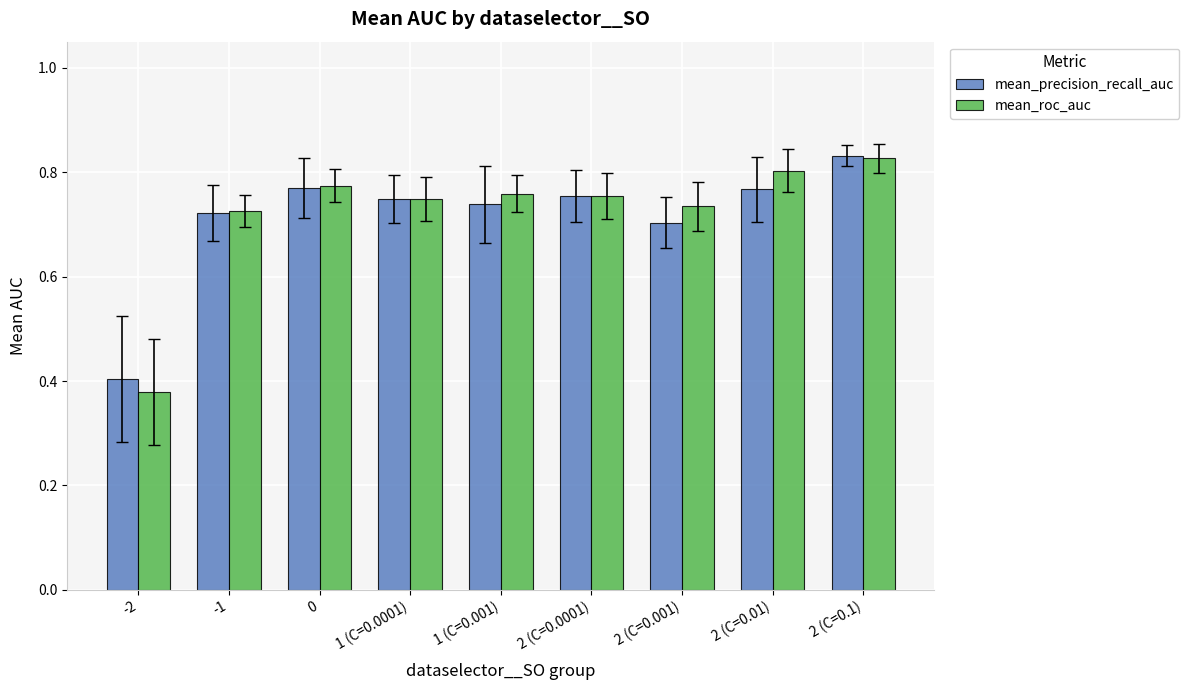

The mean_precision_recall_auc series shows 0.7 at 1 (C=0.0001). True or false?

True